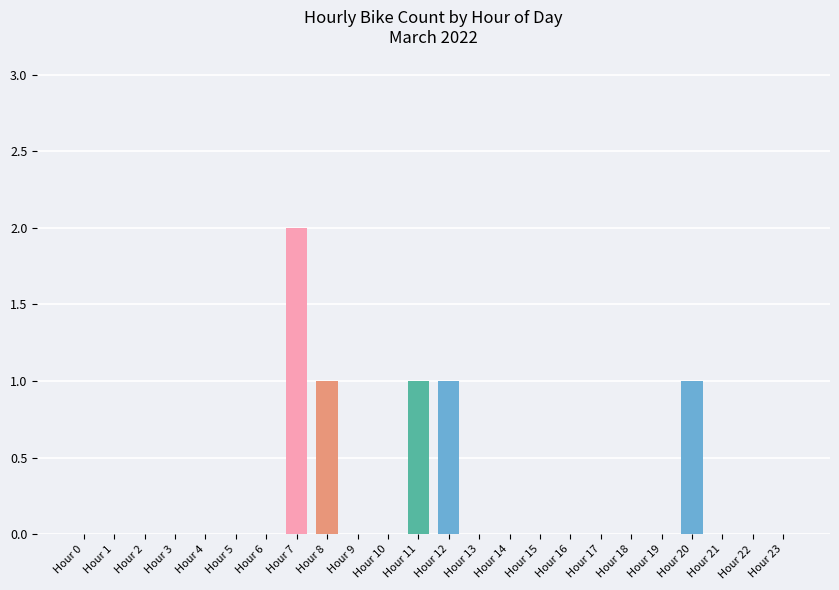

What is the difference between the values at Hour 7 and Hour 2?

2